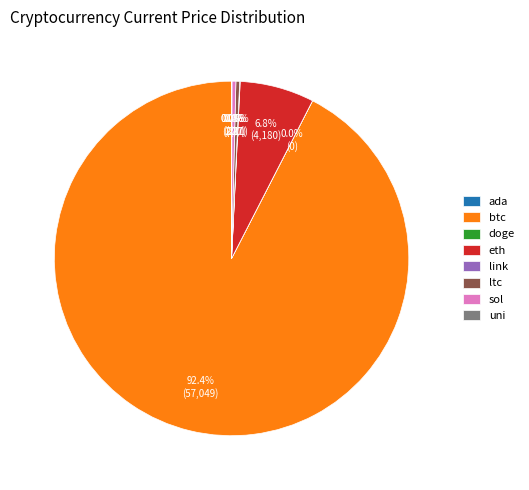

What is the majority slice?

btc